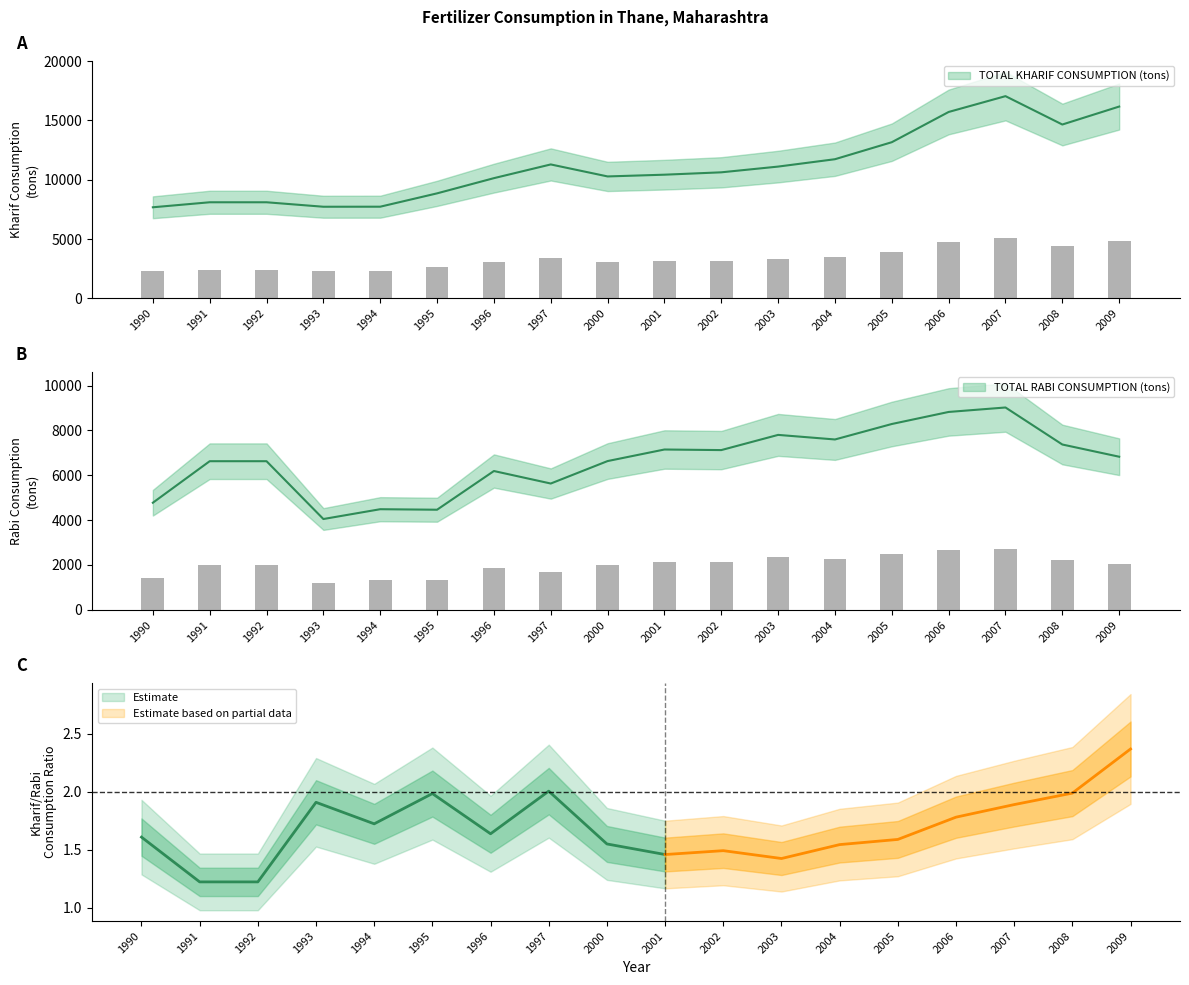

Reading right to left, extract all data points from this chart.

TOTAL KHARIF CONSUMPTION (tons): 2009=16165	2008=14651	2007=17042	2006=15709	2005=13161	2004=11727	2003=11106	2002=10623	2001=10423	2000=10276	1997=11287	1996=10131	1995=8850	1994=7726	1993=7722	1992=8099	1991=8099	1990=7677
TOTAL RABI CONSUMPTION (tons): 2009=6827	2008=7372	2007=9024	2006=8825	2005=8287	2004=7597	2003=7801	2002=7123	2001=7149	2000=6633	1997=5631	1996=6189	1995=4462	1994=4485	1993=4047	1992=6627	1991=6627	1990=4774